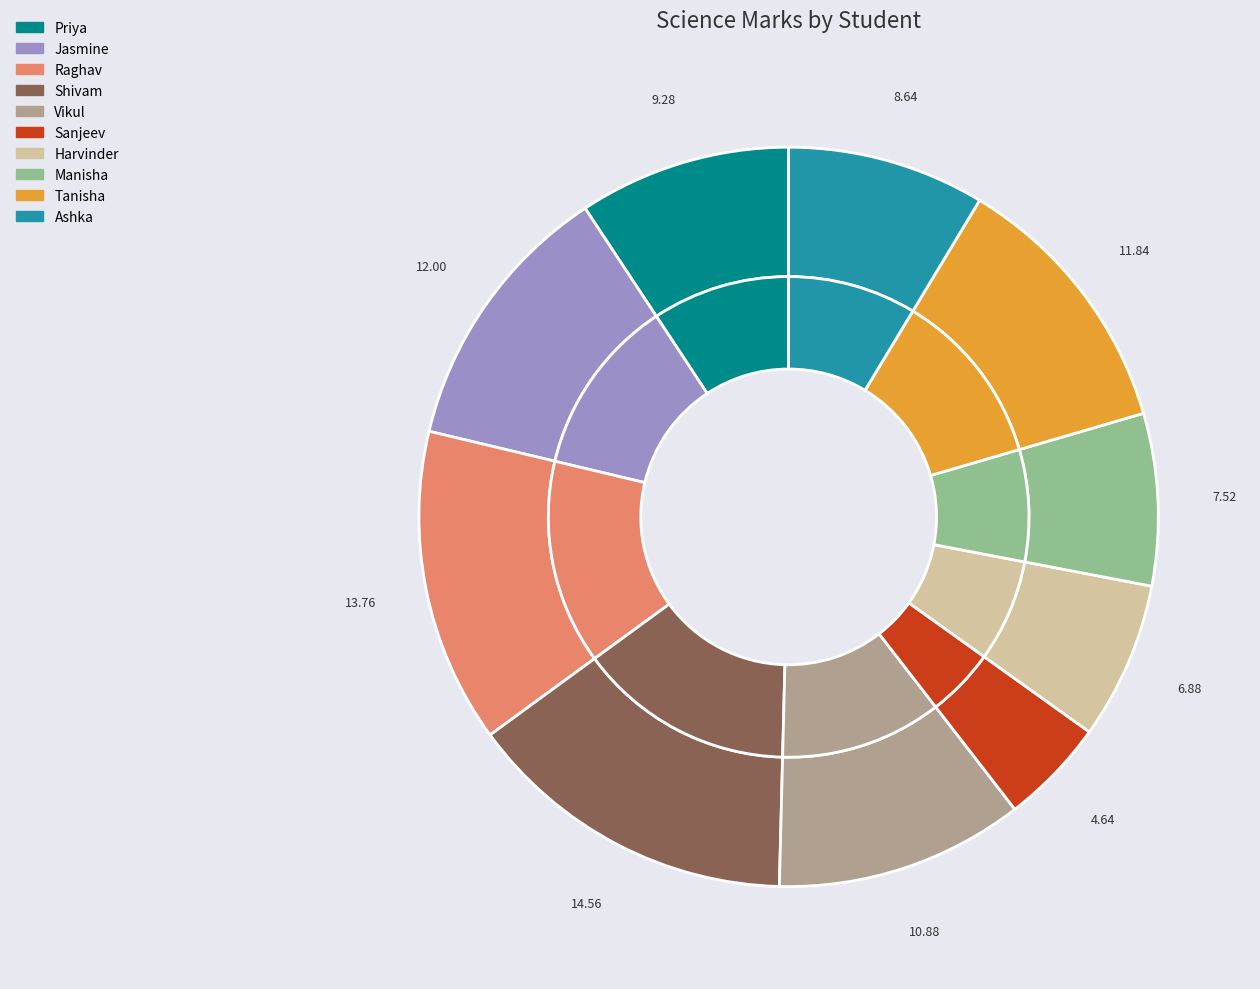

True or false: Priya accounts for 9% of the total.

True